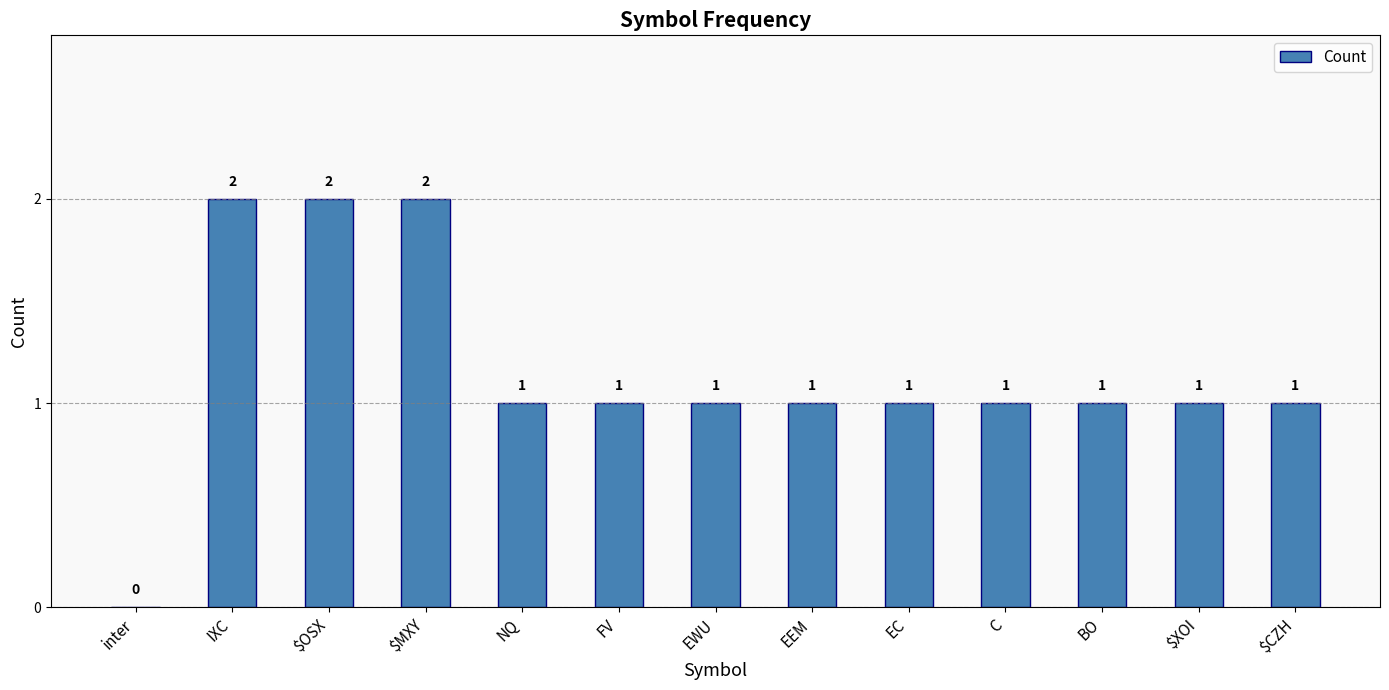

What is the ratio of the value at $CZH to the value at BO?

1.0